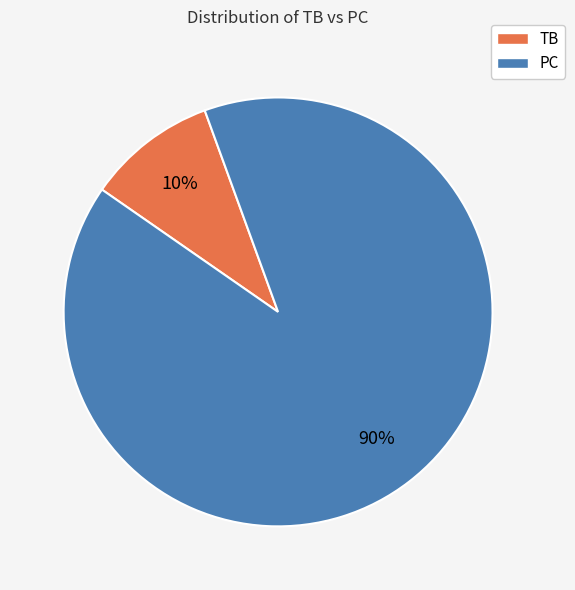

Is there any slice that represents more than half of the pie?

Yes